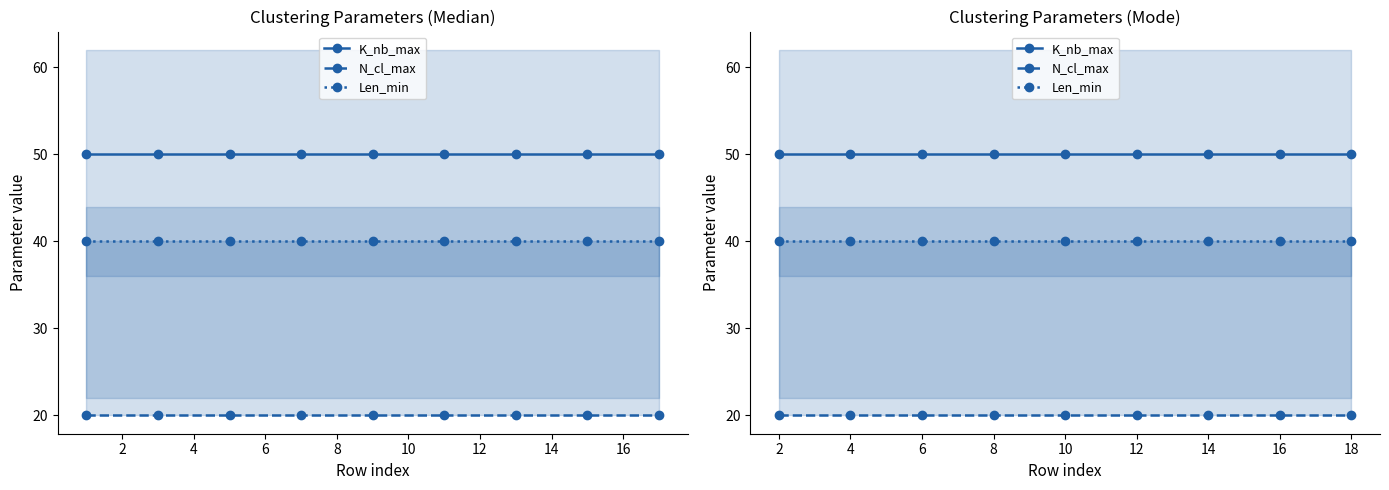

At how many categories does at least one series exceed 30?

9